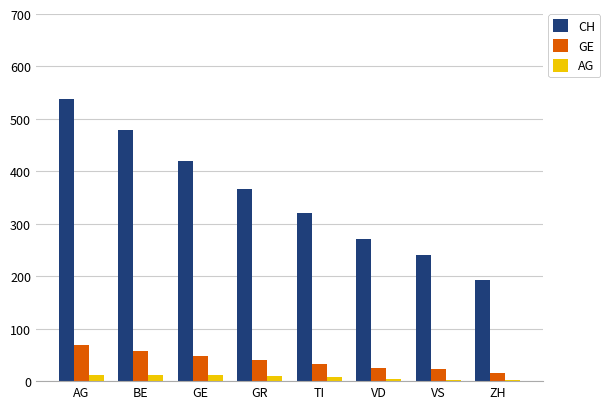

How many series are shown in this chart?

3